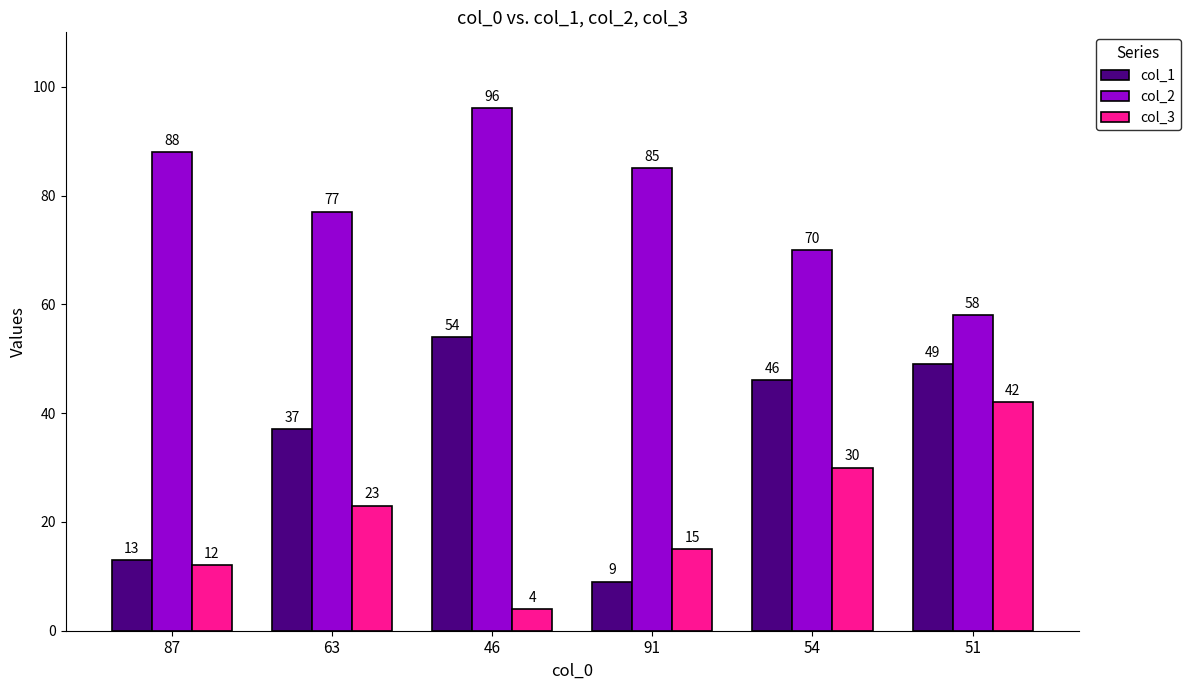

How many bars are there in each group?

3